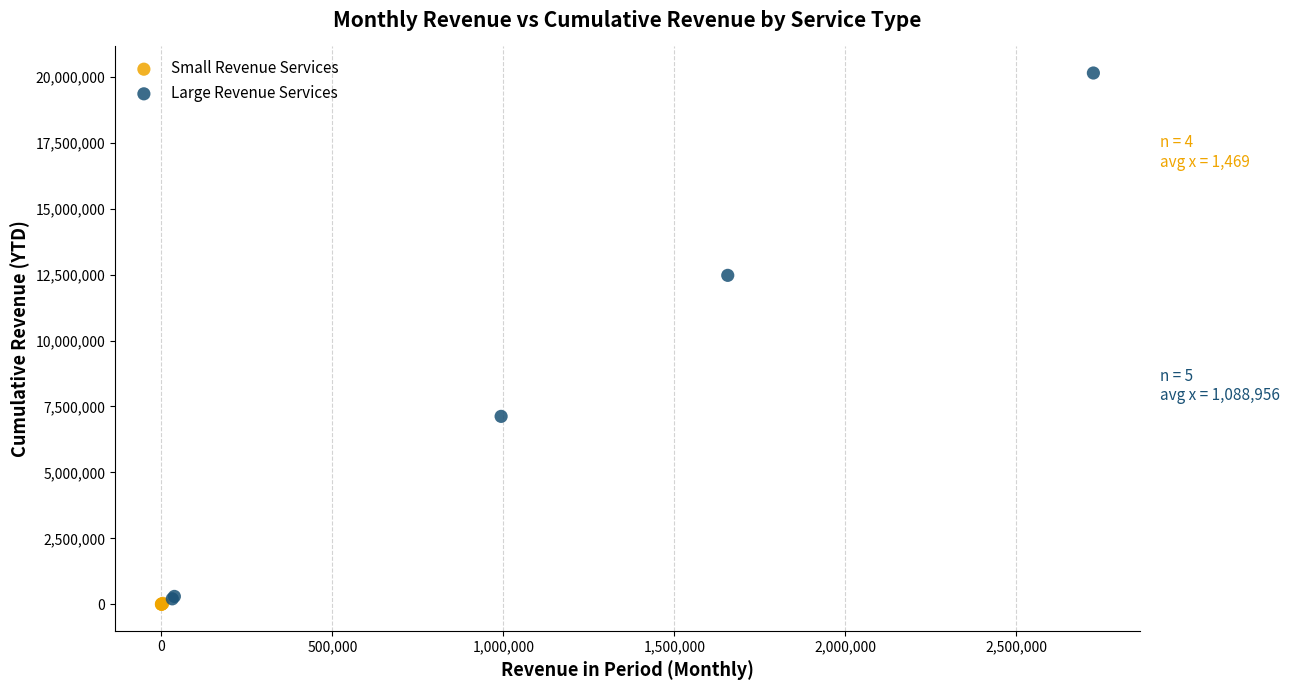

Which series has the widest spread of Y values?

Large Revenue Services